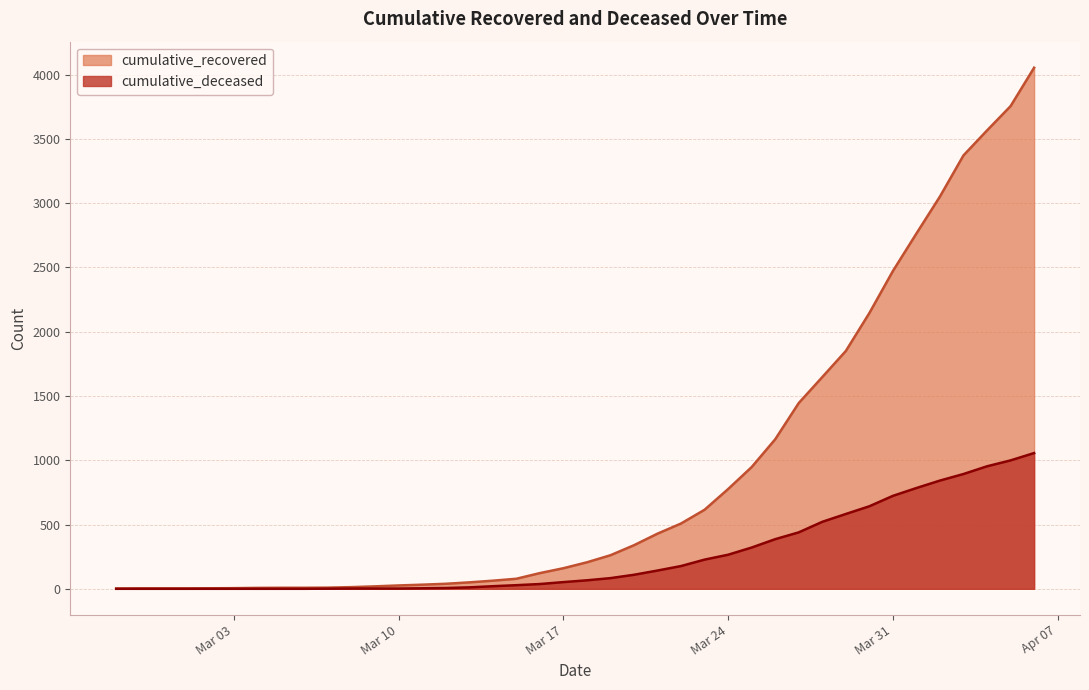

Is it true that cumulative_recovered equals 67 at 2020-03-12?

False